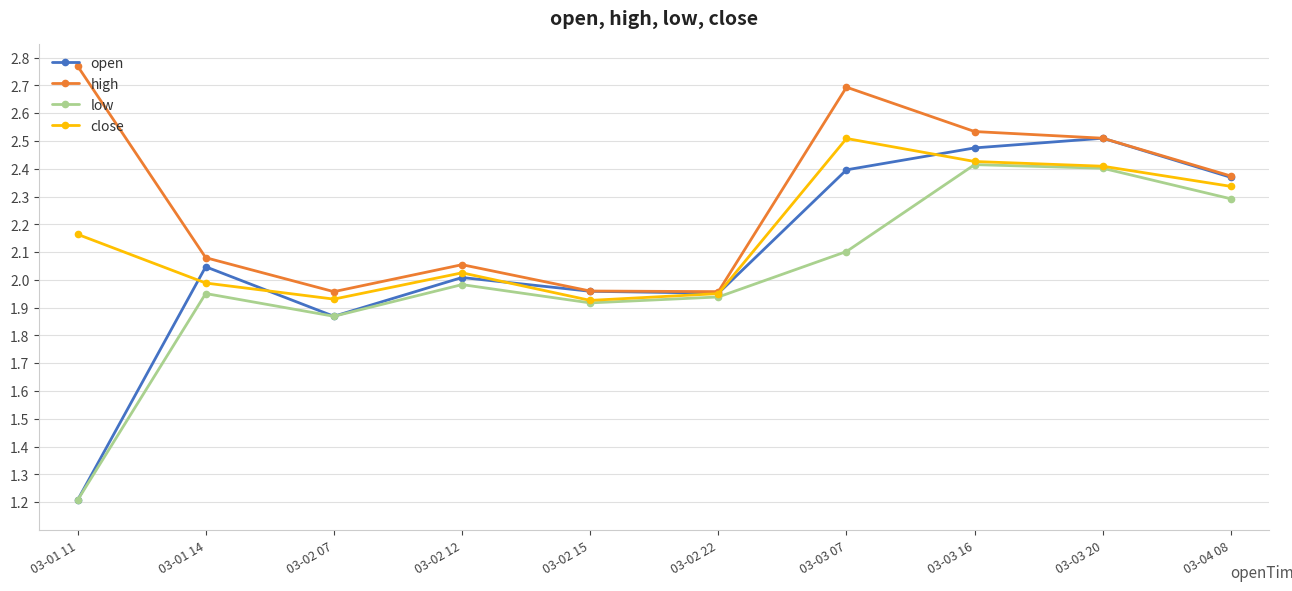

Rank the series by their average value, from lowest to highest.

low, open, close, high